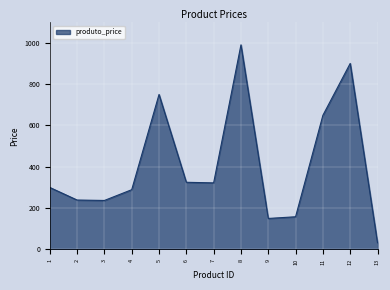

What is the maximum value shown in the chart?

990.3